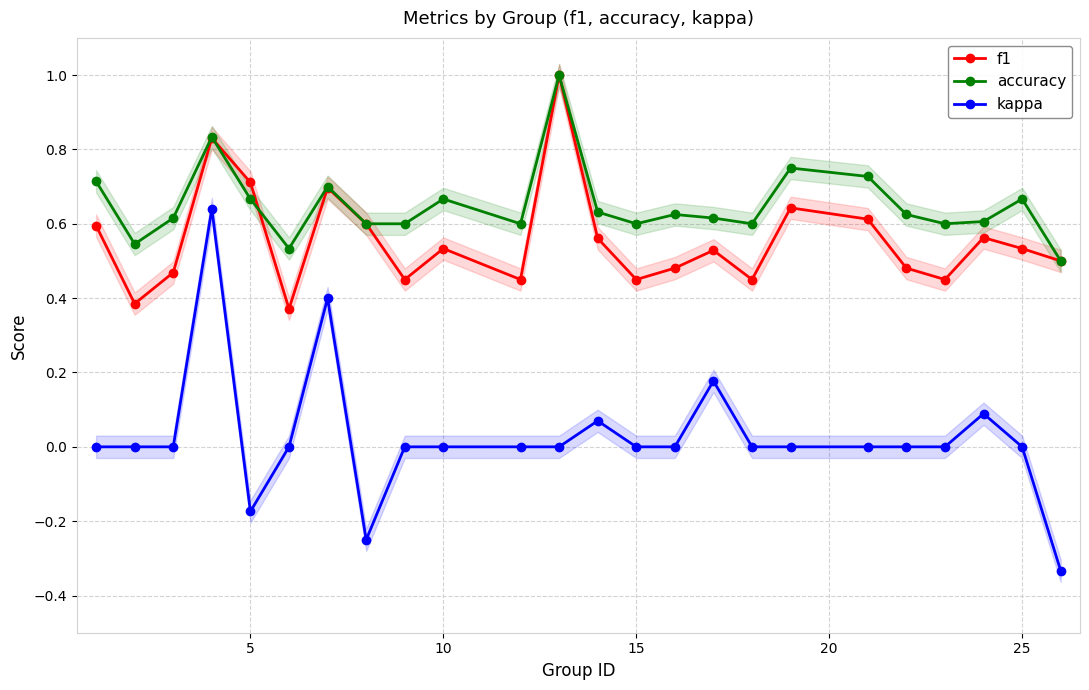

What is the sum of all f1 values?

13.3